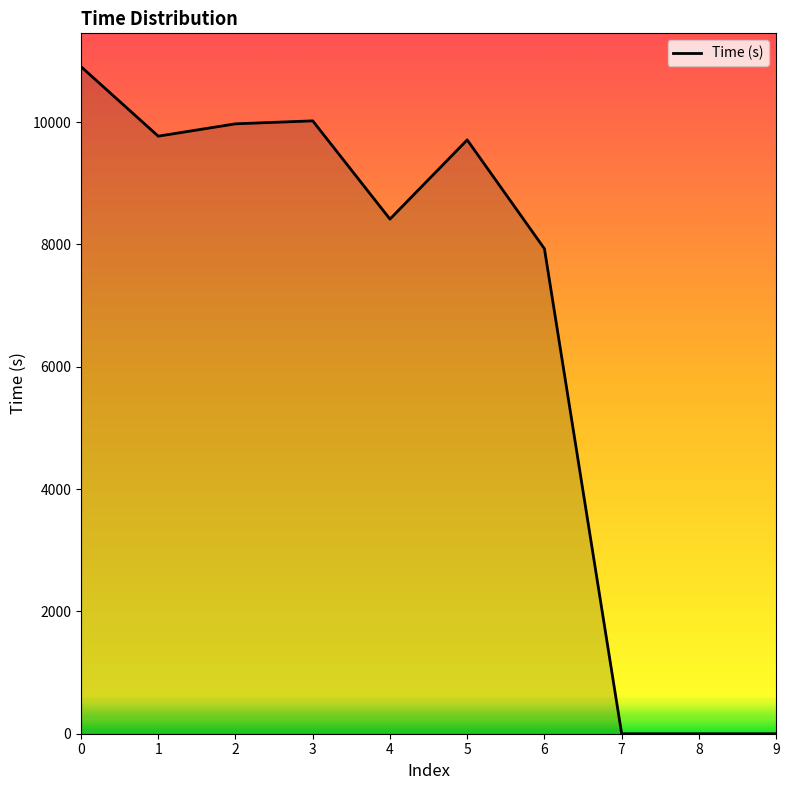

Is it true that the value at 4 is 15072.3?

False